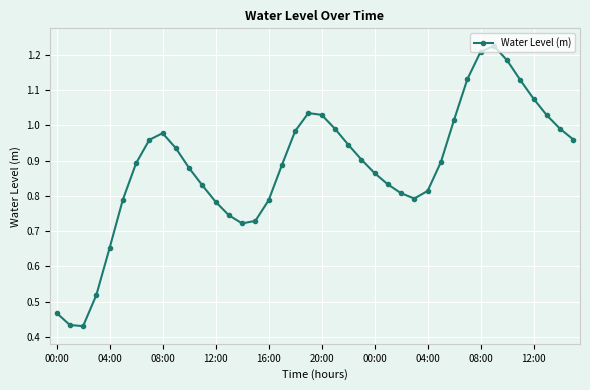

How many interior local valleys (lower than both neighbors) does the data have?

3